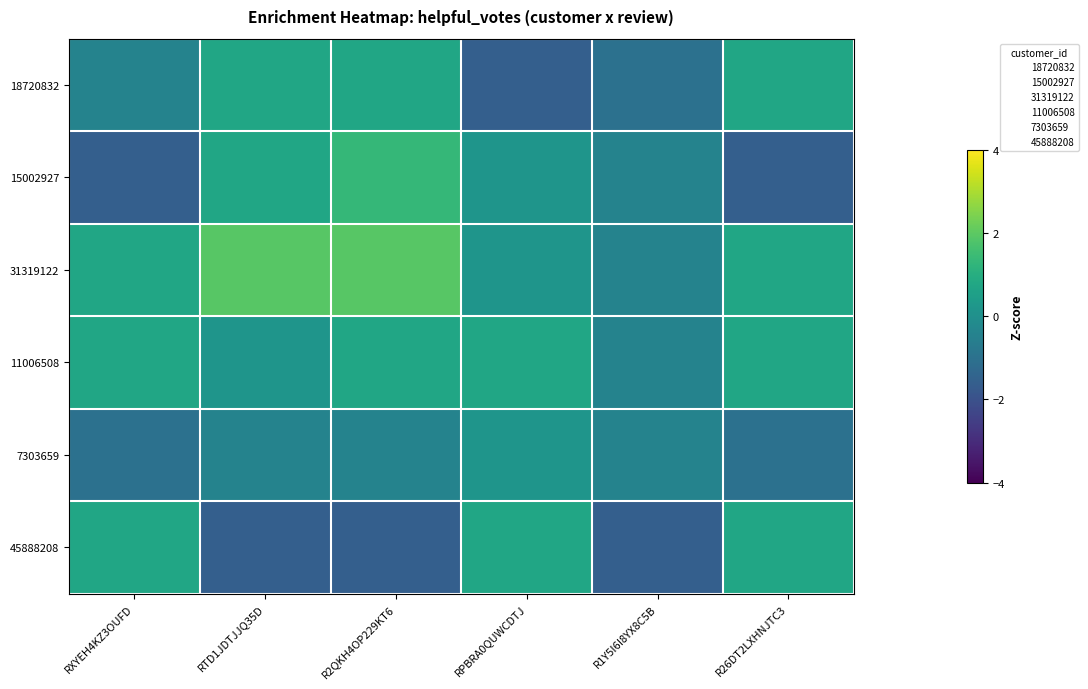

Reading right to left, transcribe all the data shown in this chart.

18720832: R26DT2LXHNJTC3=0.7	R1Y5I6I8YX8C5B=-1.0	RPBRA0QUWCDTJ=-1.6	R2QKH4OP229KT6=0.7	RTD1JDTJJQ35D=0.7	RXYEH4KZ3OUFD=-0.4
15002927: R26DT2LXHNJTC3=-1.6	R1Y5I6I8YX8C5B=-0.4	RPBRA0QUWCDTJ=0.2	R2QKH4OP229KT6=1.3	RTD1JDTJJQ35D=0.7	RXYEH4KZ3OUFD=-1.6
31319122: R26DT2LXHNJTC3=0.7	R1Y5I6I8YX8C5B=-0.4	RPBRA0QUWCDTJ=0.2	R2QKH4OP229KT6=1.9	RTD1JDTJJQ35D=1.9	RXYEH4KZ3OUFD=0.7
11006508: R26DT2LXHNJTC3=0.7	R1Y5I6I8YX8C5B=-0.4	RPBRA0QUWCDTJ=0.7	R2QKH4OP229KT6=0.7	RTD1JDTJJQ35D=0.2	RXYEH4KZ3OUFD=0.7
7303659: R26DT2LXHNJTC3=-1.0	R1Y5I6I8YX8C5B=-0.4	RPBRA0QUWCDTJ=0.2	R2QKH4OP229KT6=-0.4	RTD1JDTJJQ35D=-0.4	RXYEH4KZ3OUFD=-1.0
45888208: R26DT2LXHNJTC3=0.7	R1Y5I6I8YX8C5B=-1.6	RPBRA0QUWCDTJ=0.7	R2QKH4OP229KT6=-1.6	RTD1JDTJJQ35D=-1.6	RXYEH4KZ3OUFD=0.7